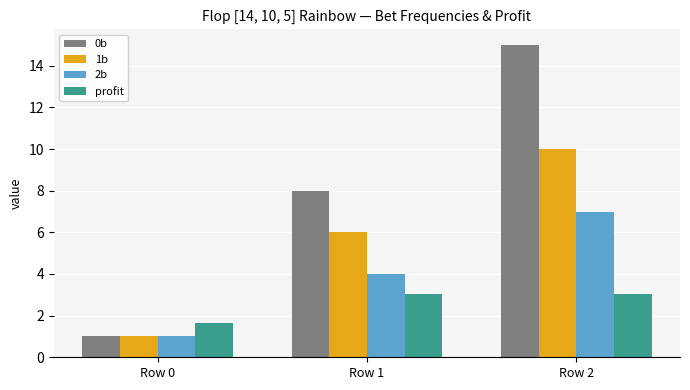

What is the highest value of the 2b series?

7.0